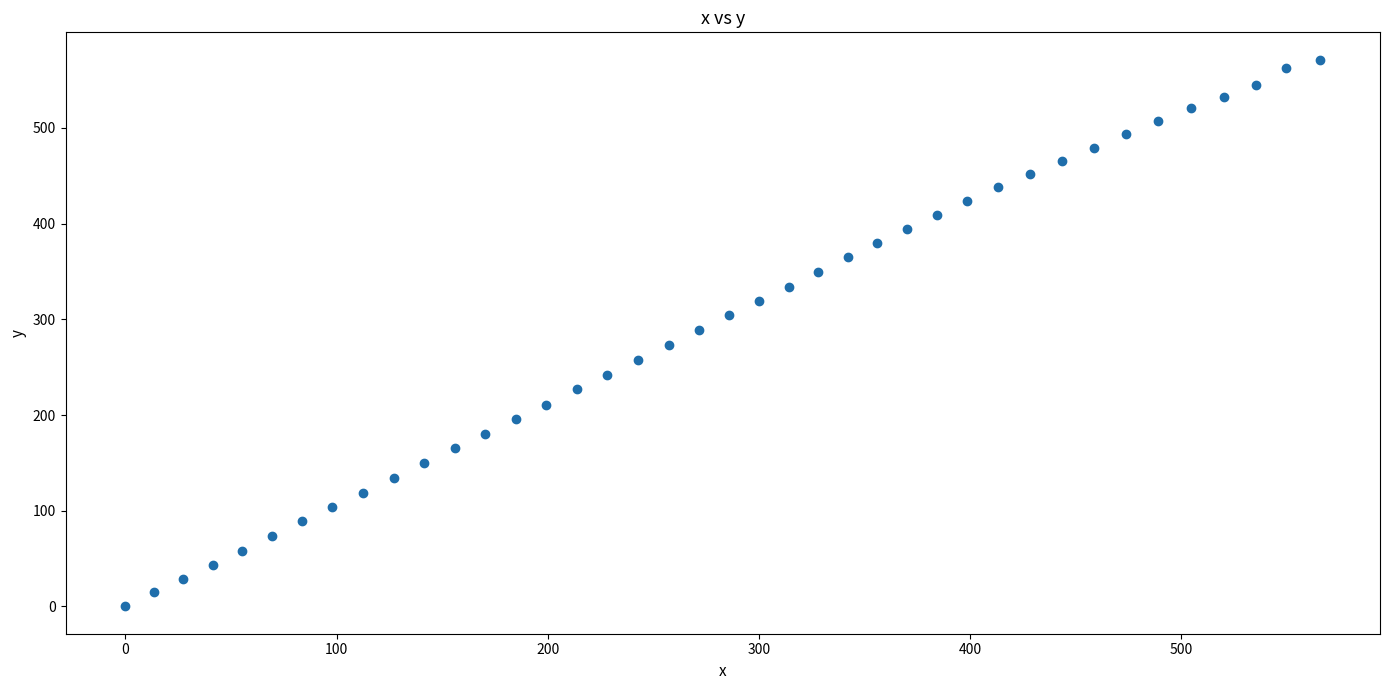

What is the range of X values (max minus min)?

565.7